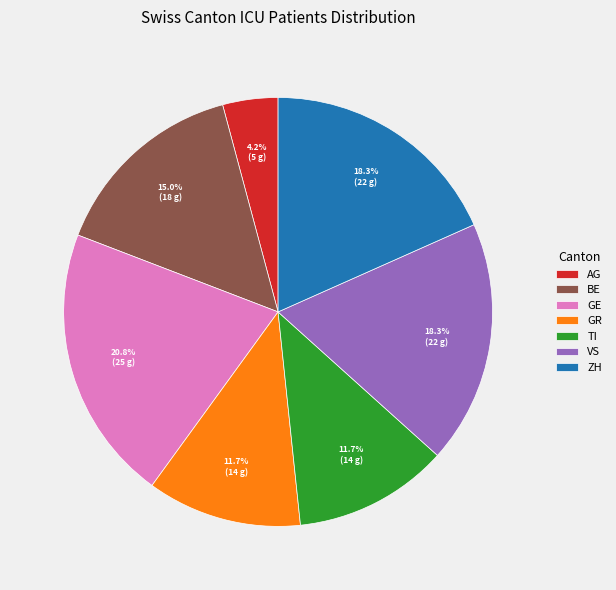

What percentage is NOT represented by TI?

88.3%